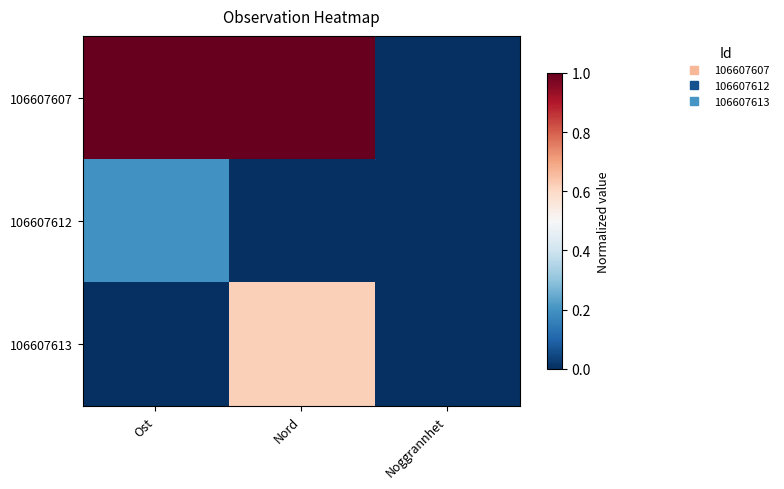

At how many categories does at least one series exceed 0?

2